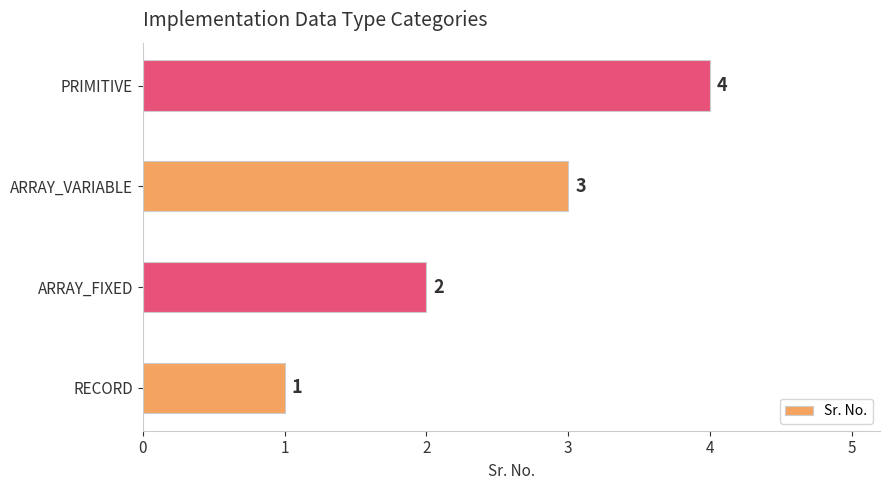

List the labels in order of value, largest first.

PRIMITIVE, ARRAY_VARIABLE, ARRAY_FIXED, RECORD